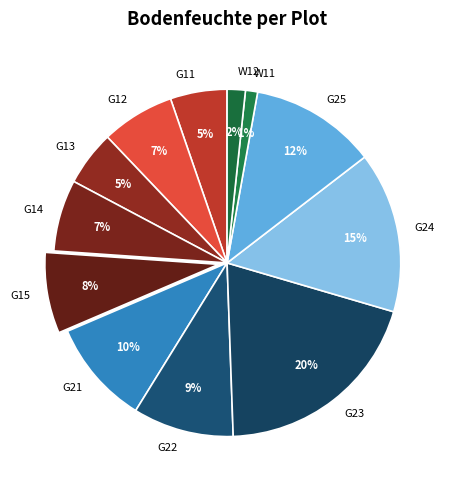

True or false: G22 accounts for 1% of the total.

False